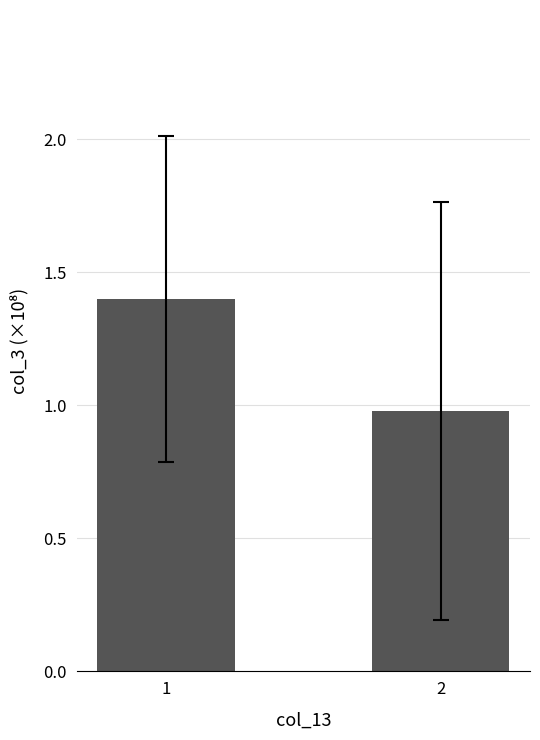

Which category has the lowest value across all series?

2